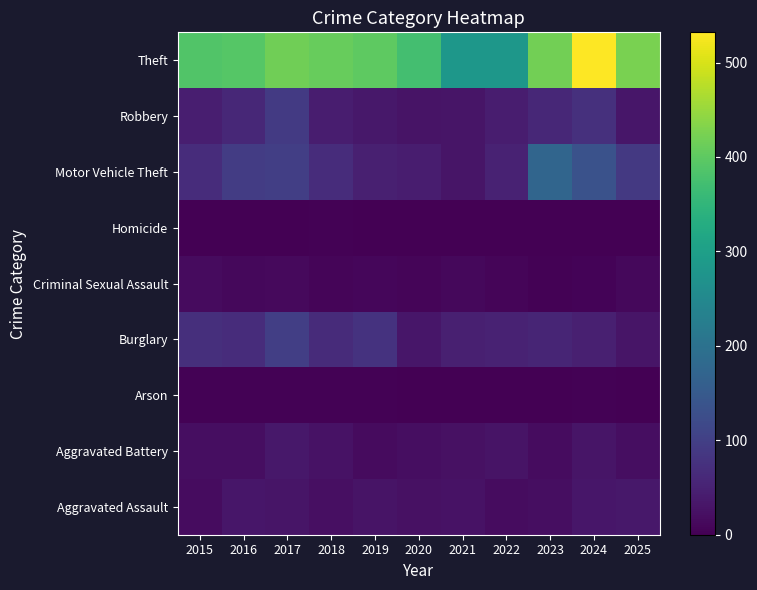

At how many categories does at least one series exceed 480?

1